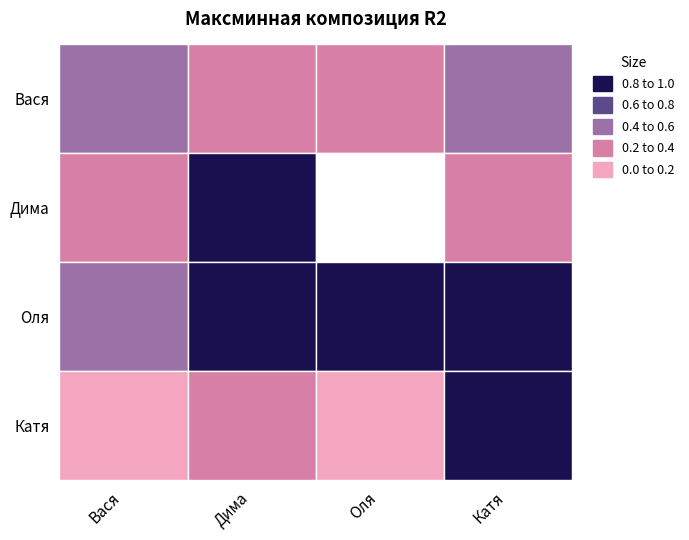

Read the Оля value at 3.

0.8